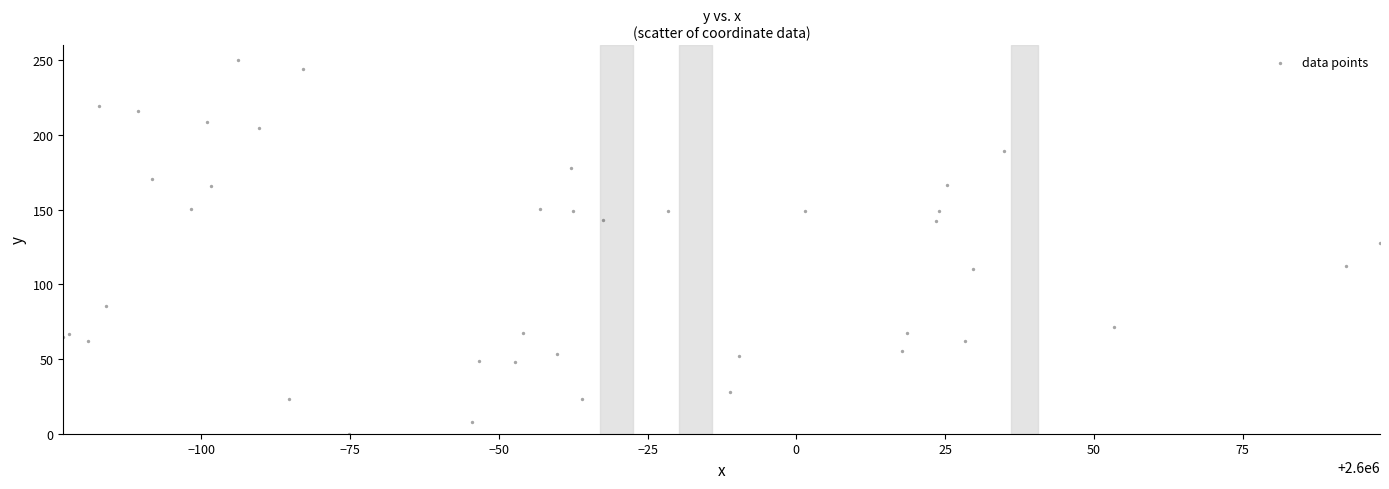

What Y value in the scatter plot is closest to 125?

127.8